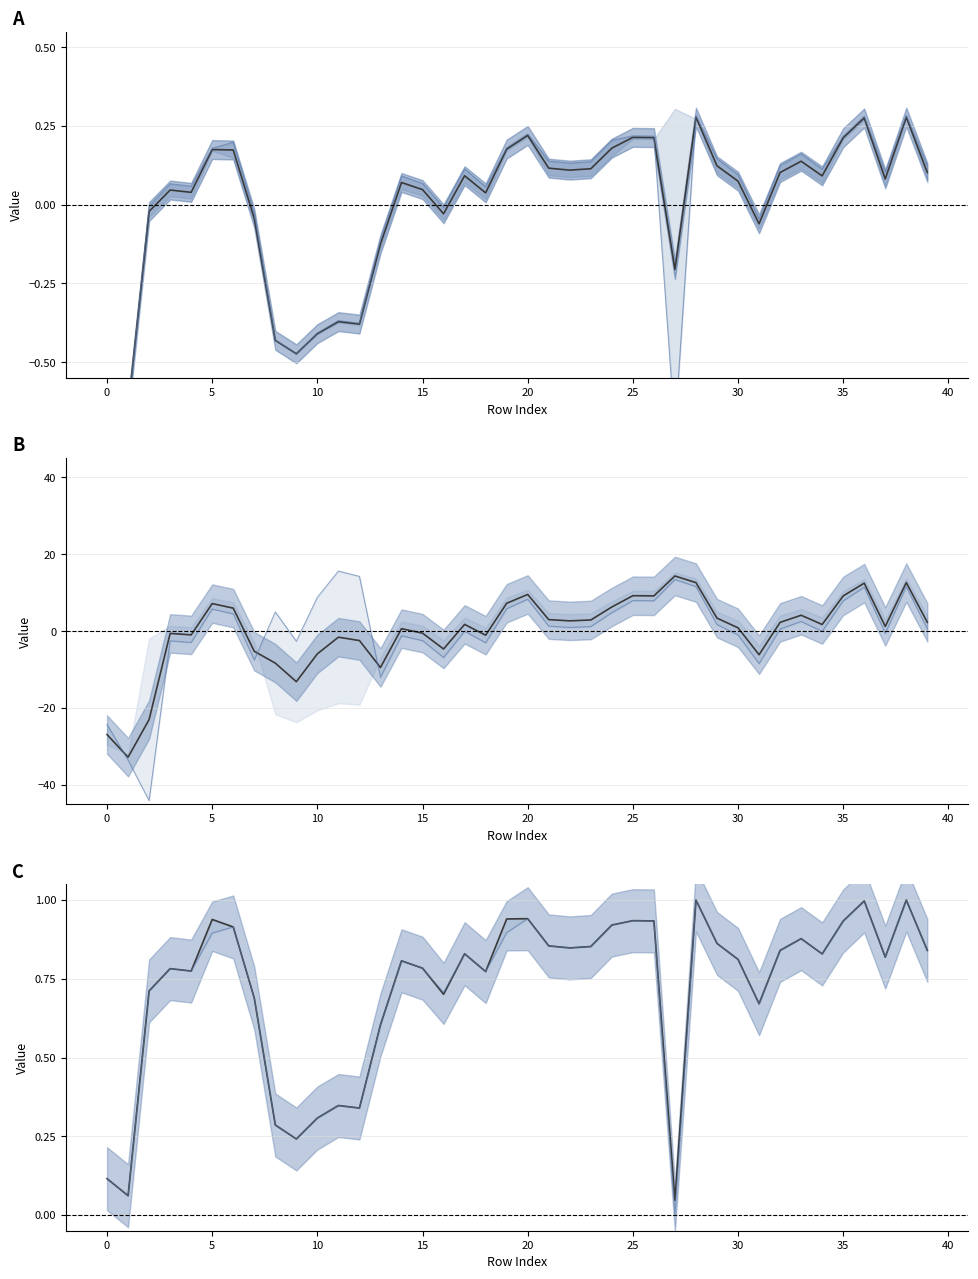

What is the minimum value shown in the chart?

-44.0